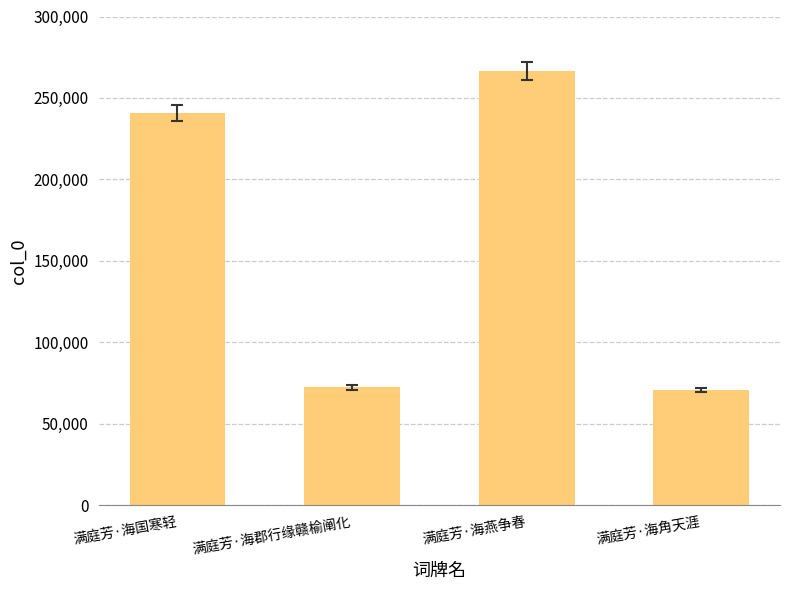

What is the sum of all values?

650127